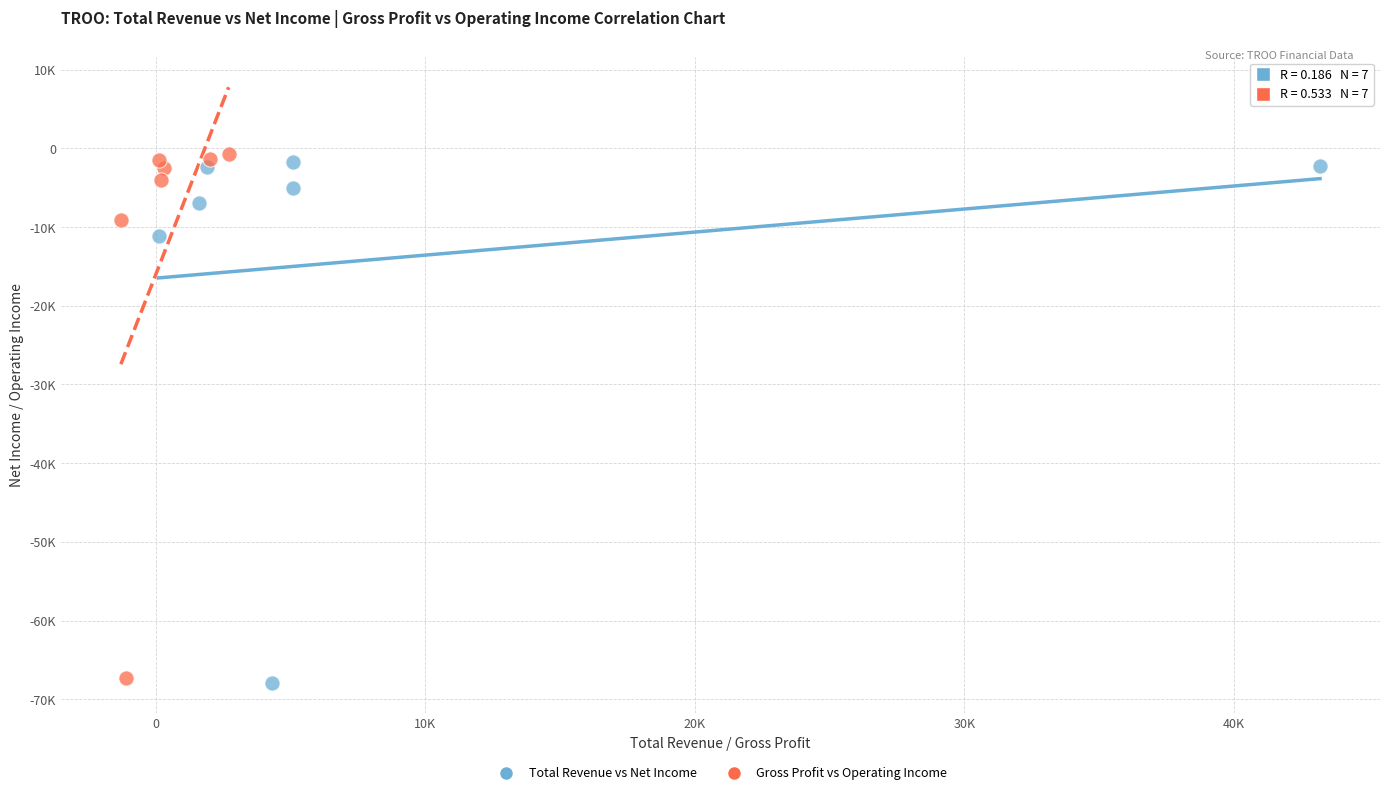

What are all the series names shown in the legend?

Total Revenue vs Net Income, Gross Profit vs Operating Income